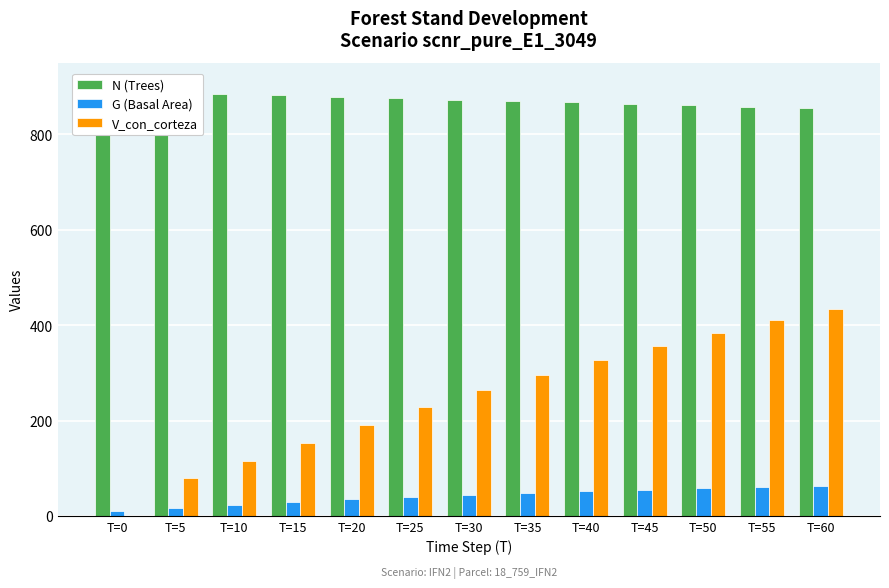

At how many categories does at least one series exceed 751?

13